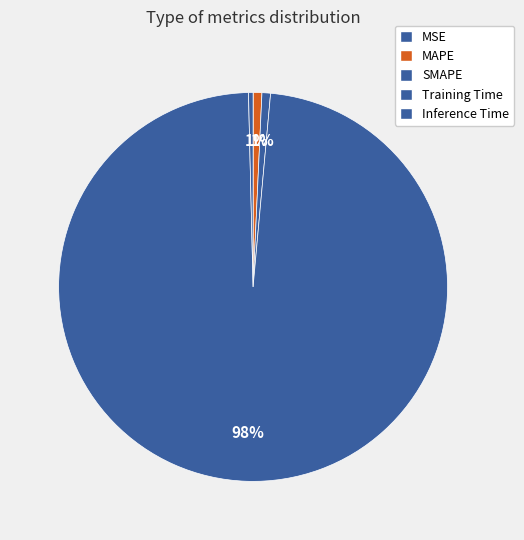

Which category has the biggest portion of the pie?

Training Time